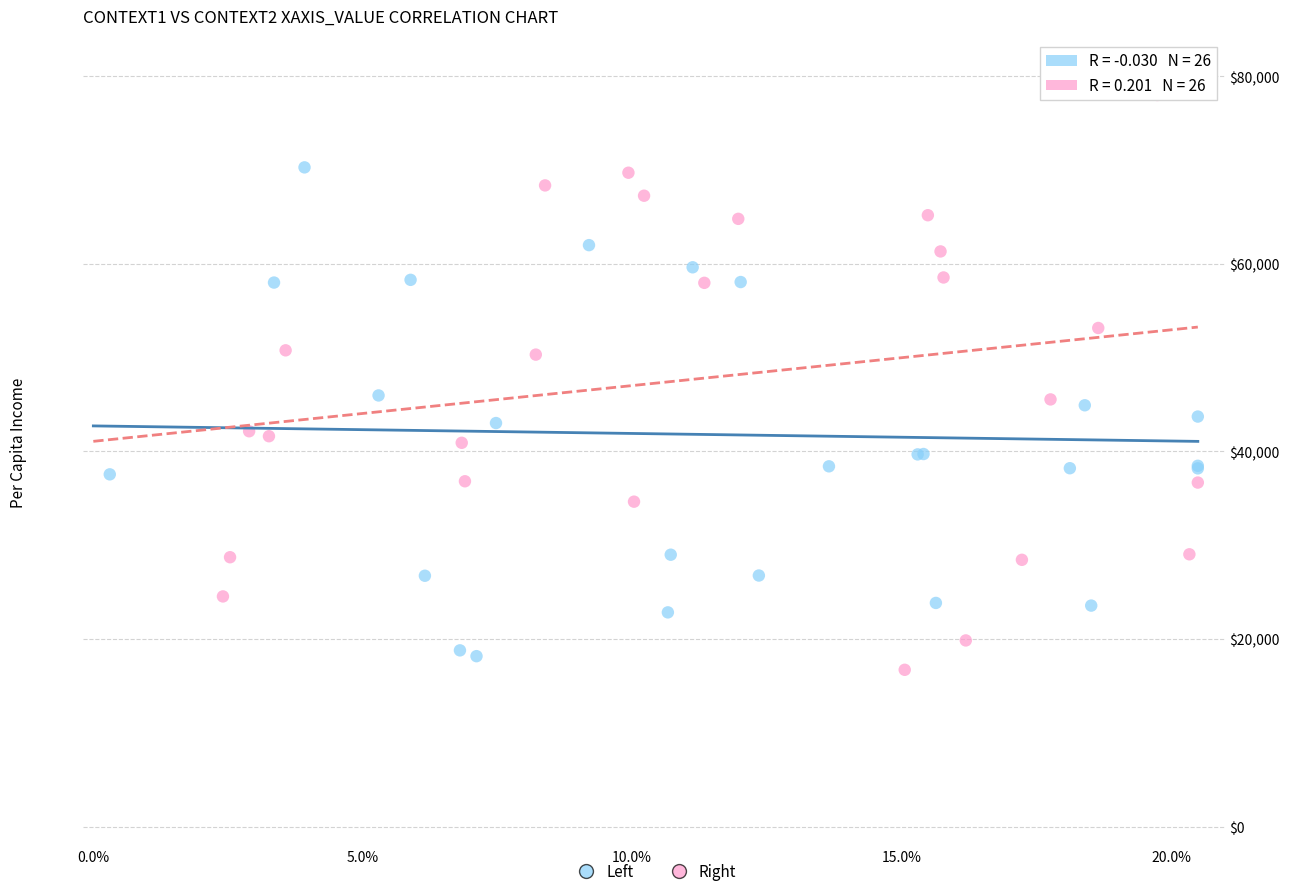

What are all the series names shown in the legend?

Left, Right